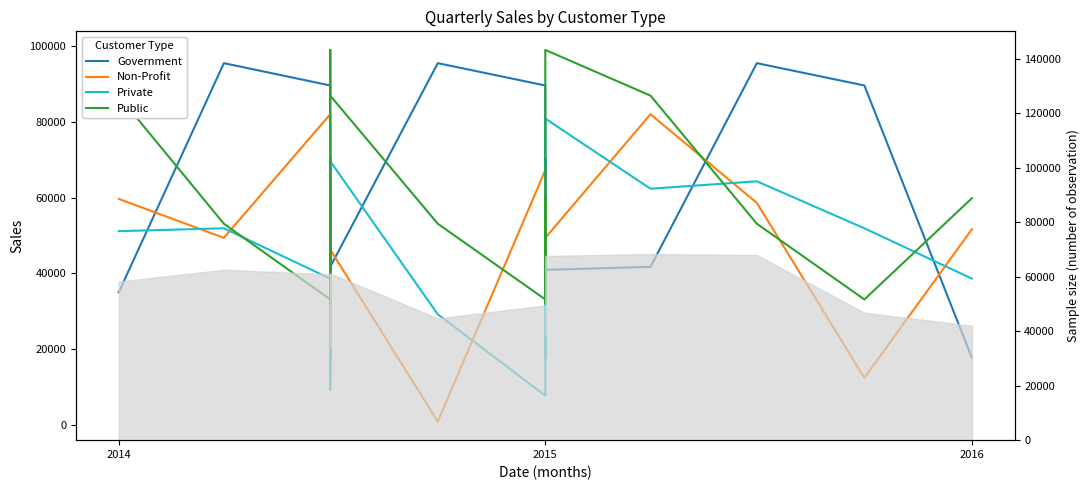

True or false: Non-Profit has a value of 47562.6 at 12.

False